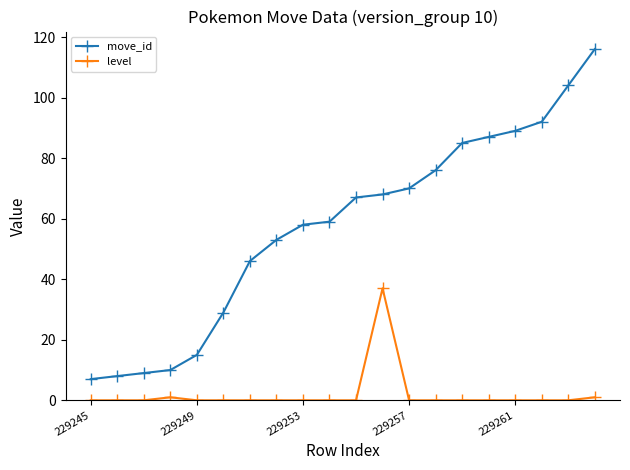

Which series has the widest spread of values?

move_id